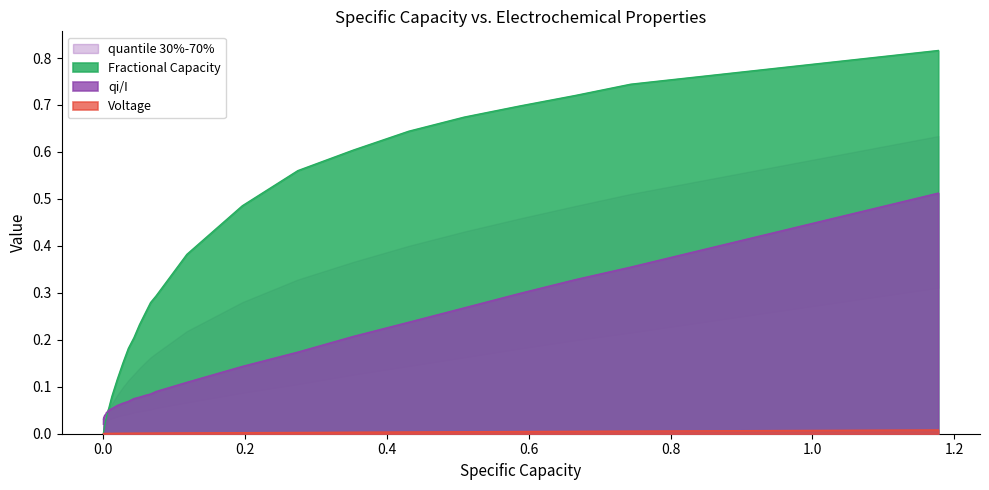

Rank the series by their maximum value, from lowest to highest.

Voltage, qi/I, Fractional Capacity